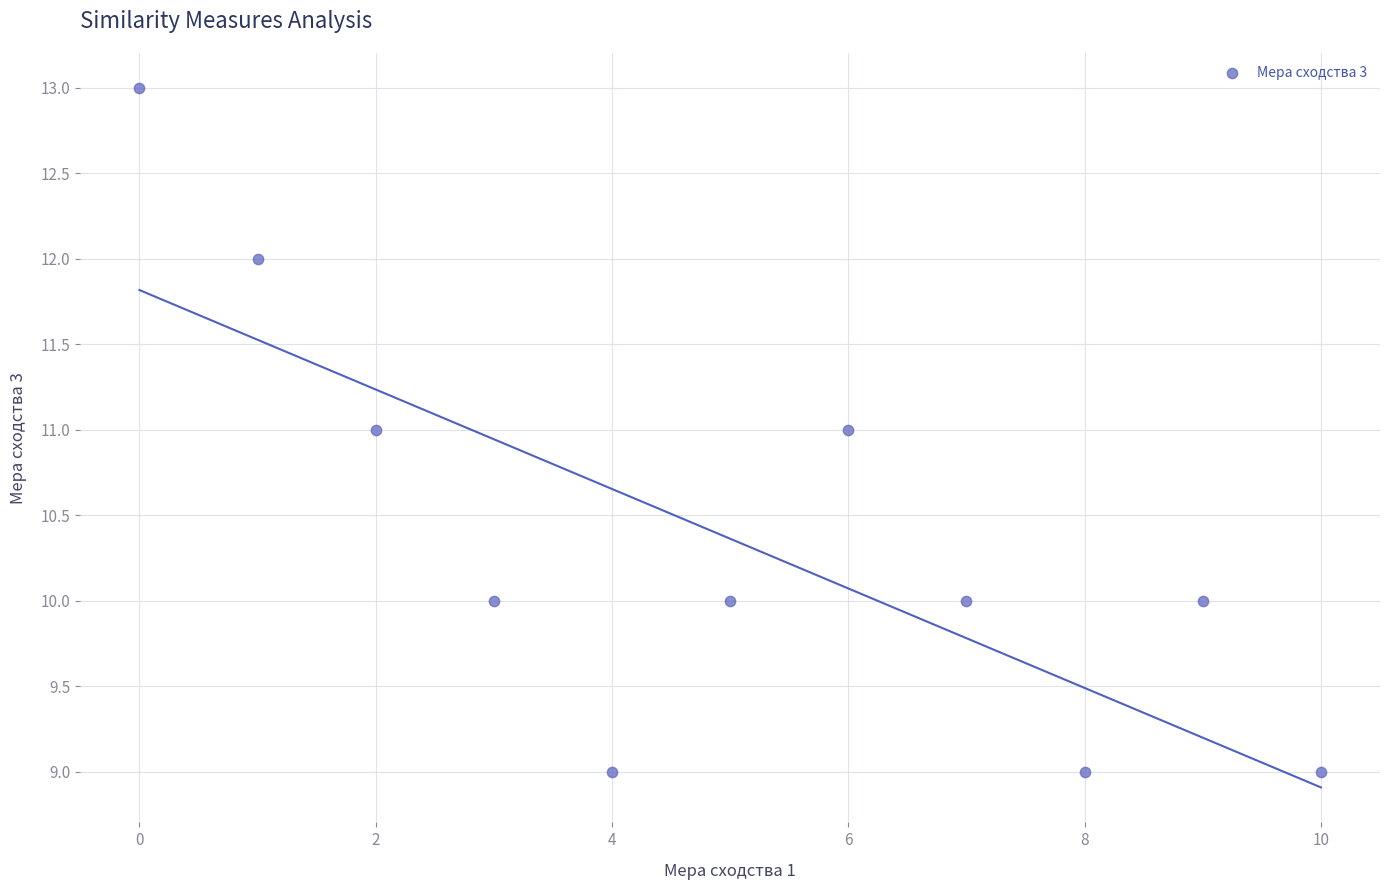

What is the range of Y values (max minus min)?

4